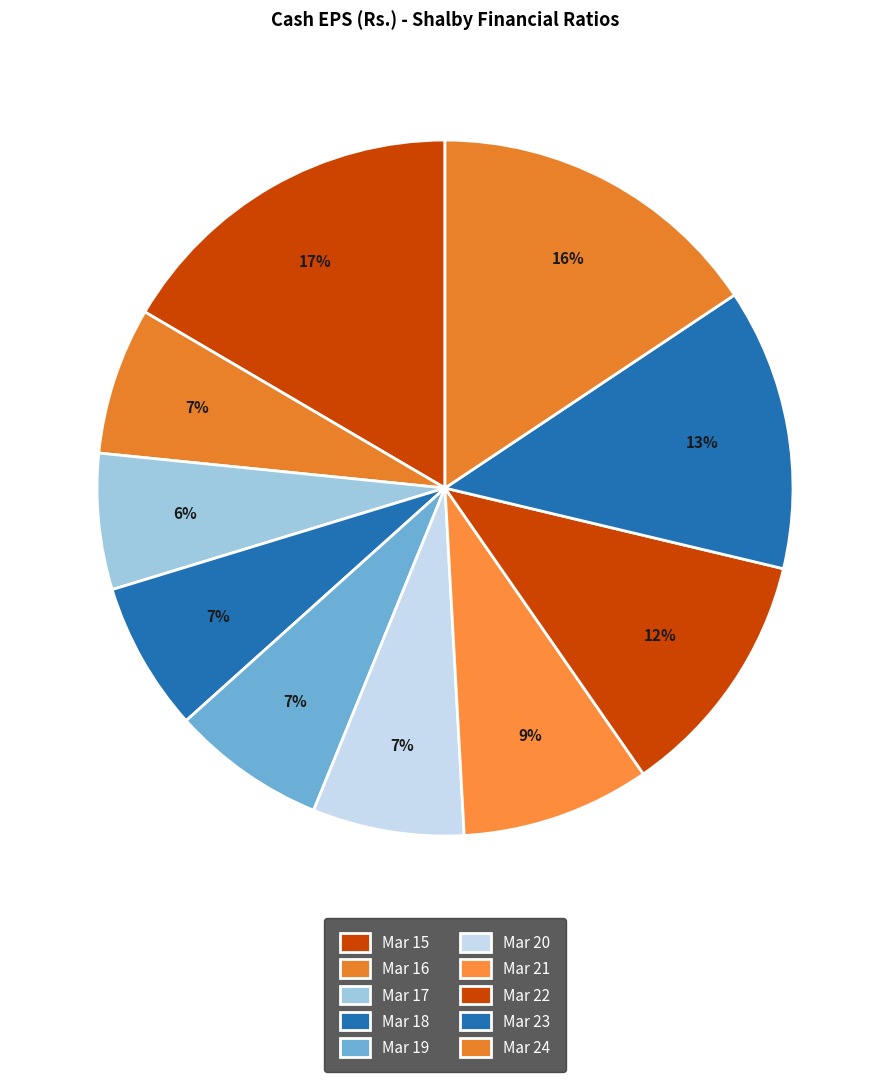

To the nearest percent, what is the combined percentage of Mar 22 and Mar 19?

19%